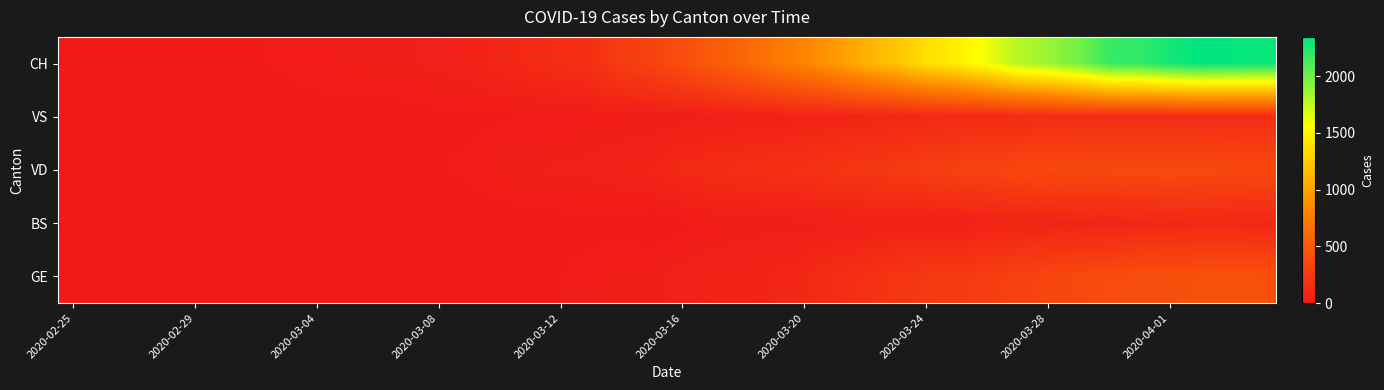

What is the greatest value displayed?

2345